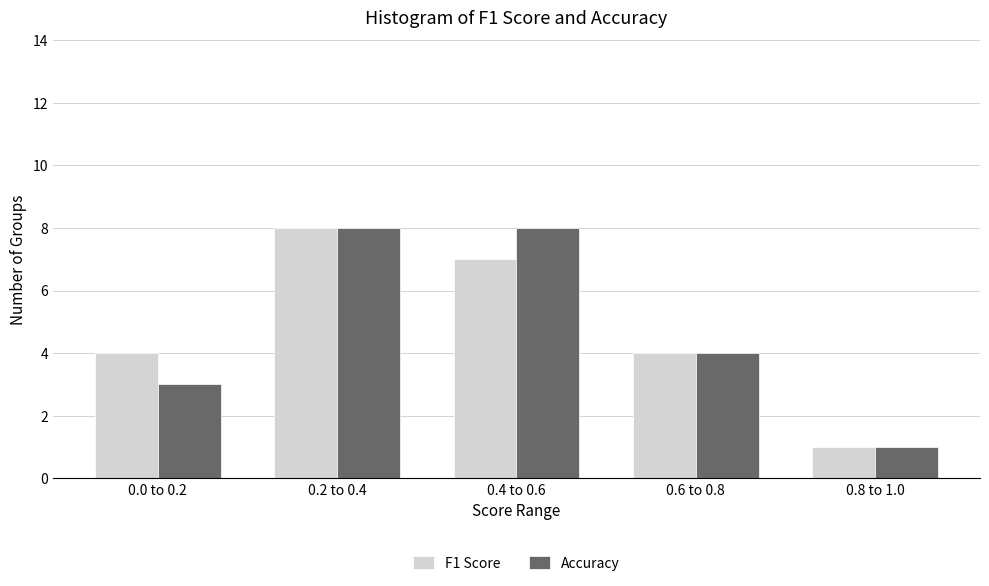

Reading left to right, what are all the values shown in this chart?

F1 Score: 0.0 to 0.2=4	0.2 to 0.4=8	0.4 to 0.6=7	0.6 to 0.8=4	0.8 to 1.0=1
Accuracy: 0.0 to 0.2=3	0.2 to 0.4=8	0.4 to 0.6=8	0.6 to 0.8=4	0.8 to 1.0=1